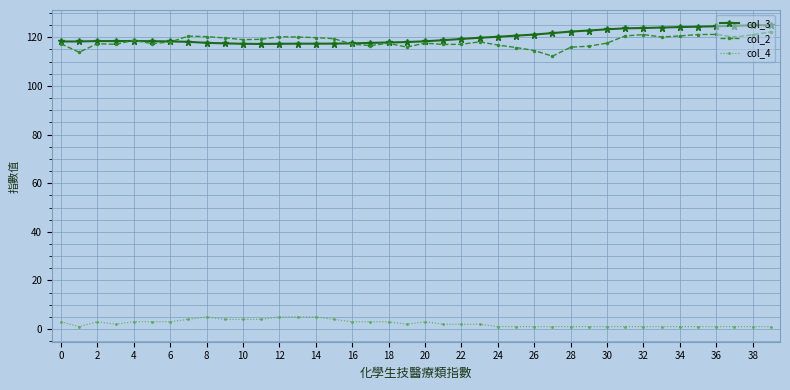

What is the highest value of the col_2 series?

122.2